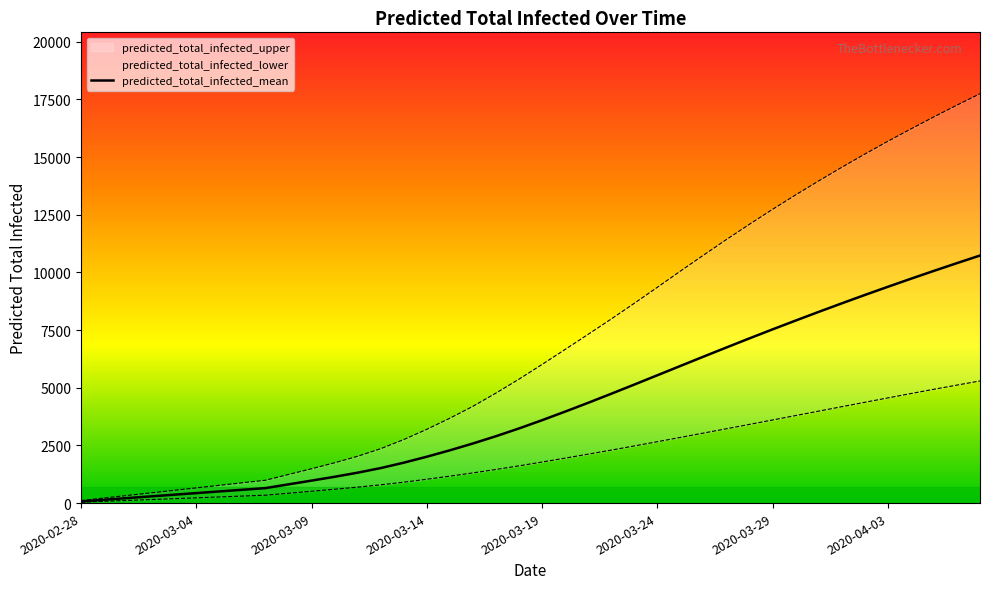

What is the maximum value for predicted_total_infected_mean?

10730